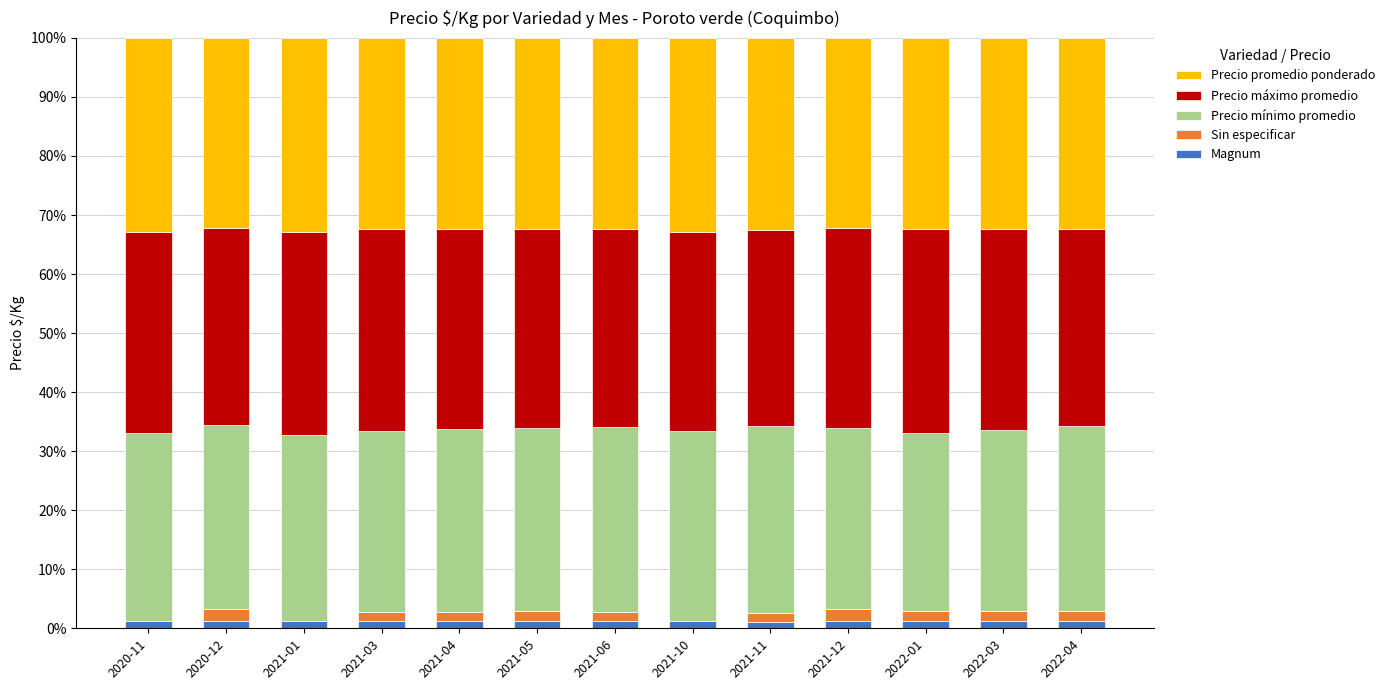

True or false: Magnum has a value of 1.1 at 2021-11.

True